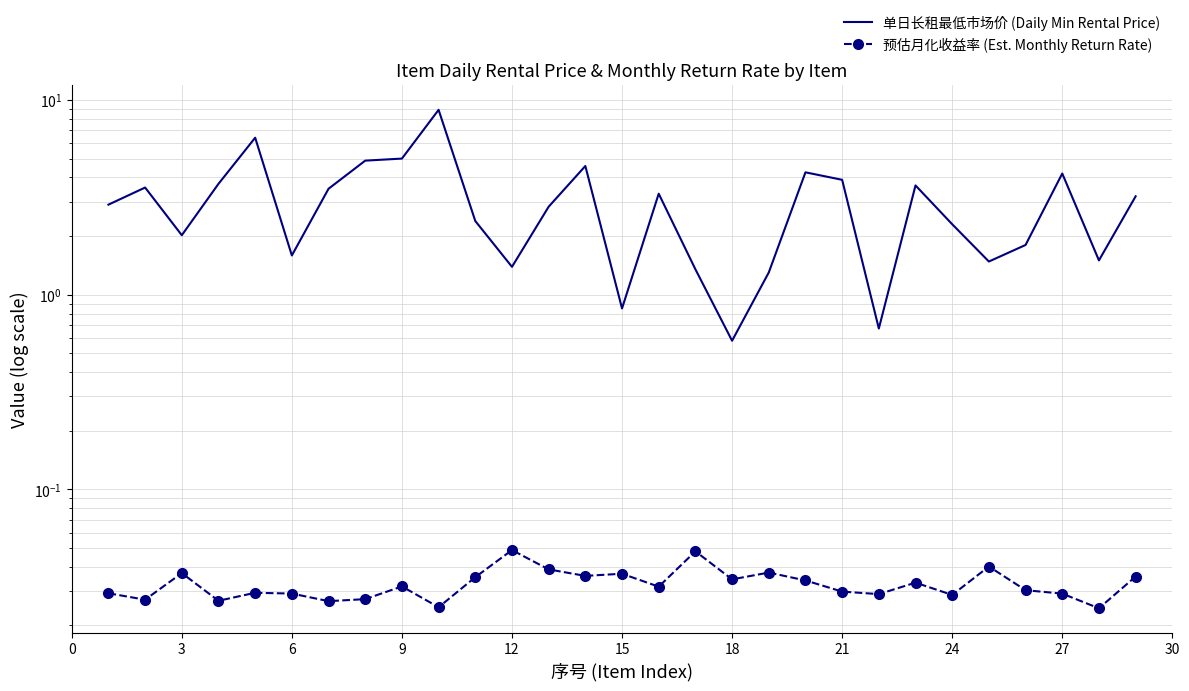

Which series has the largest range (max minus min)?

单日长租最低市场价 (Daily Min Rental Price)